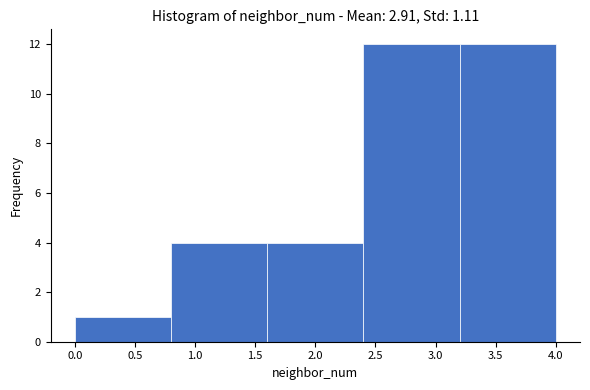

Reading left to right, transcribe this chart: for each bar, give the range it covers on the x-axis and its height. The values are not printed on the chart, so give them approximately, as read against the axis.

0.0 to 0.8: 1
0.8 to 1.6: 4
1.6 to 2.4: 4
2.4 to 3.2: 12
3.2 to 4.0: 12